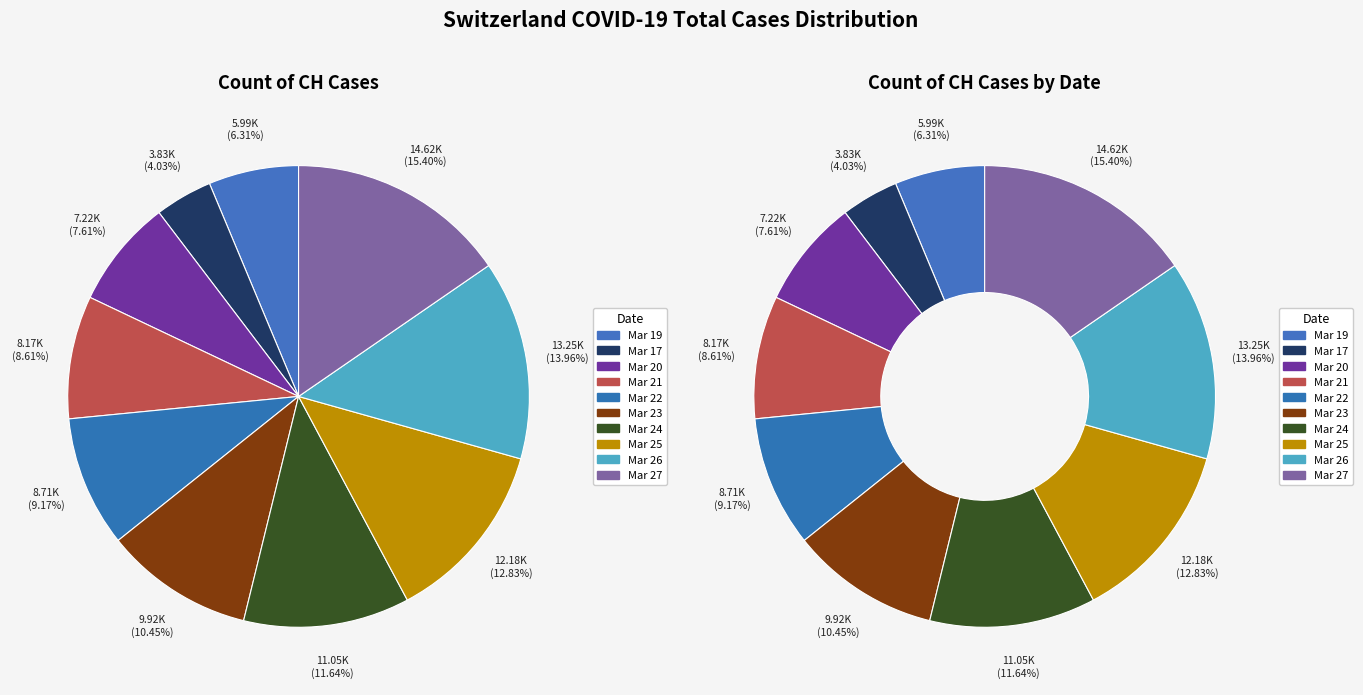

Between 2020-03-20 and 2020-03-25, which is larger?

2020-03-25